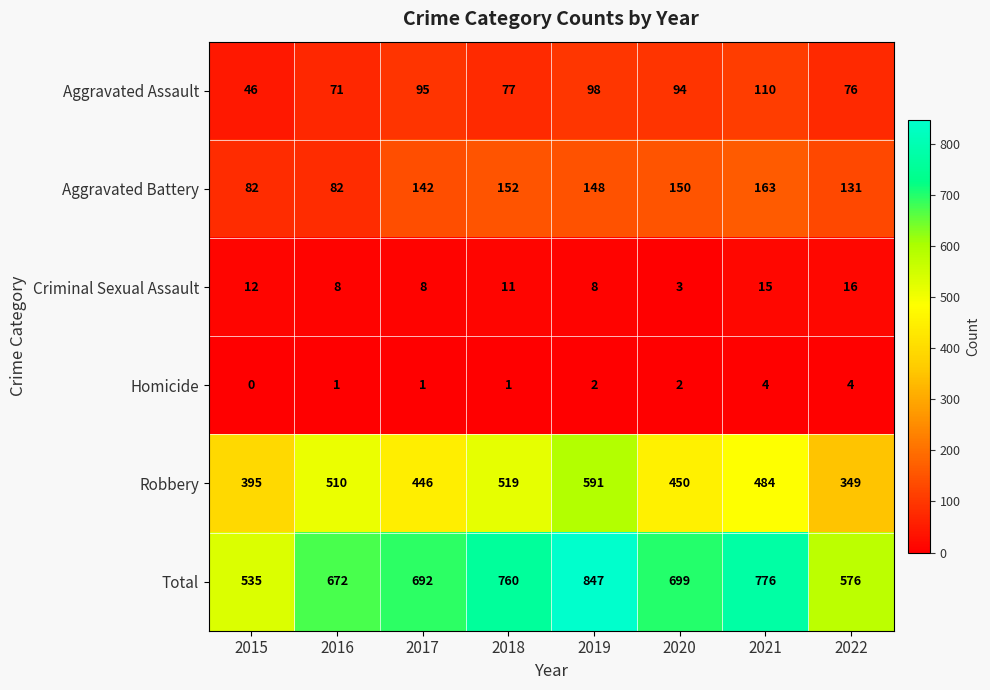

What is the difference between the highest and lowest values at 2021?

772